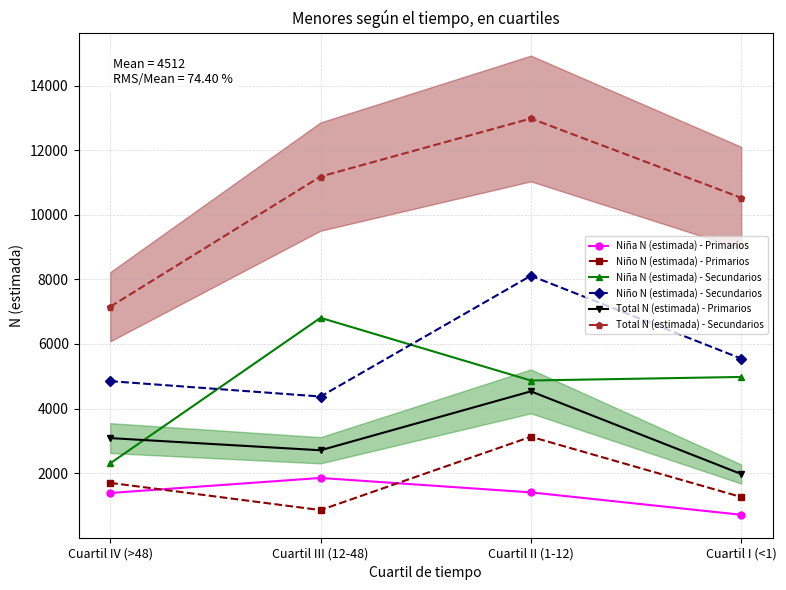

Which series has the widest spread of values?

Total N (estimada) - Secundarios